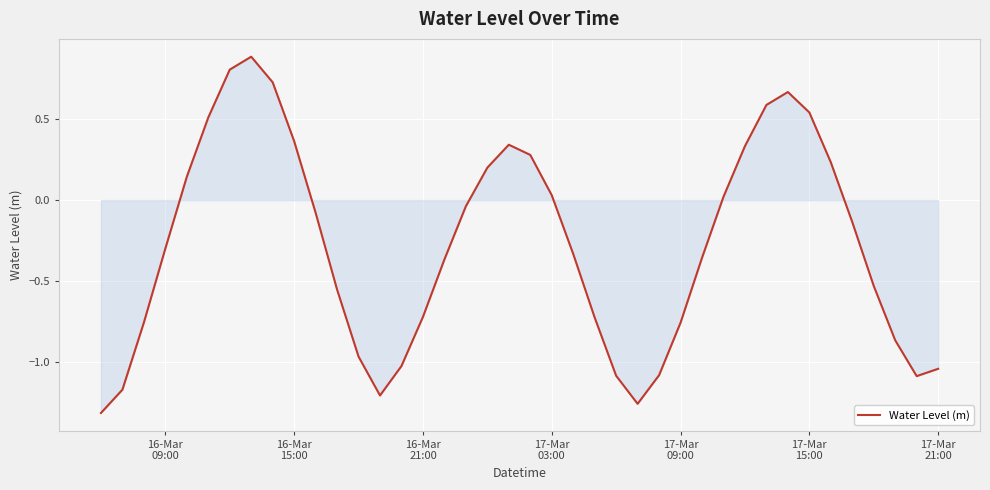

What is the difference between the maximum and minimum values?

2.2